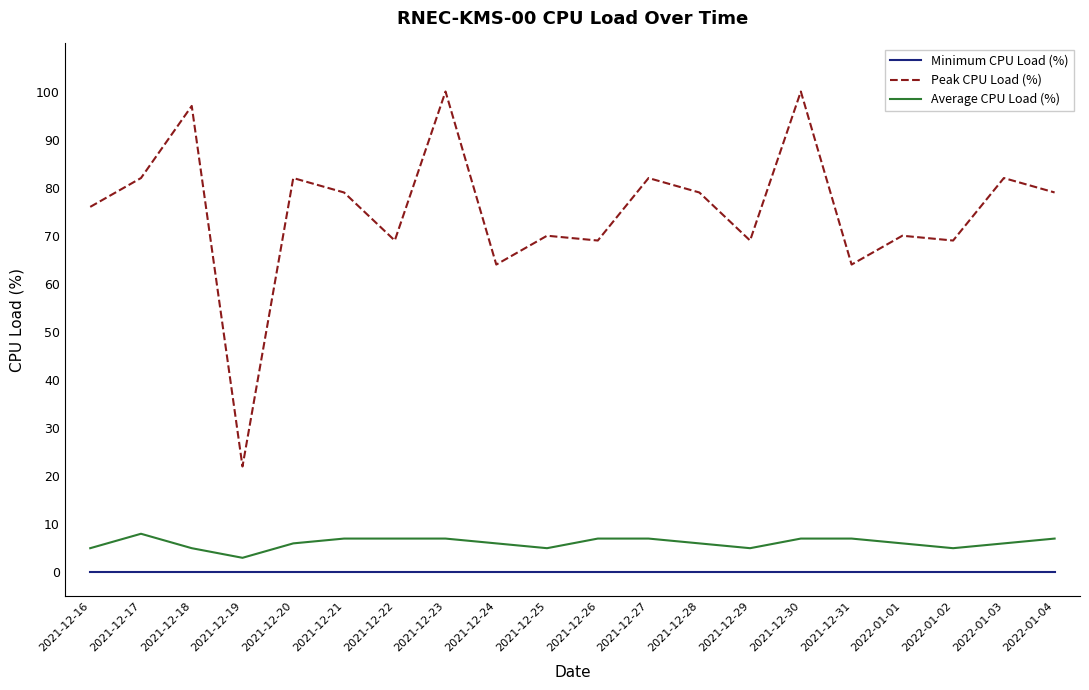

Which series has the largest total across all categories?

Peak CPU Load (%)